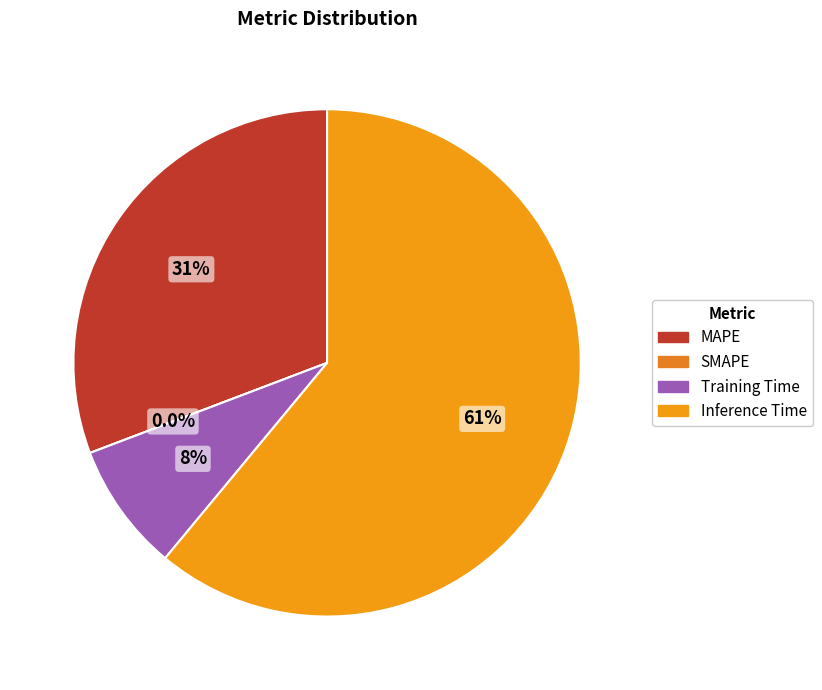

What is the majority slice?

Inference Time